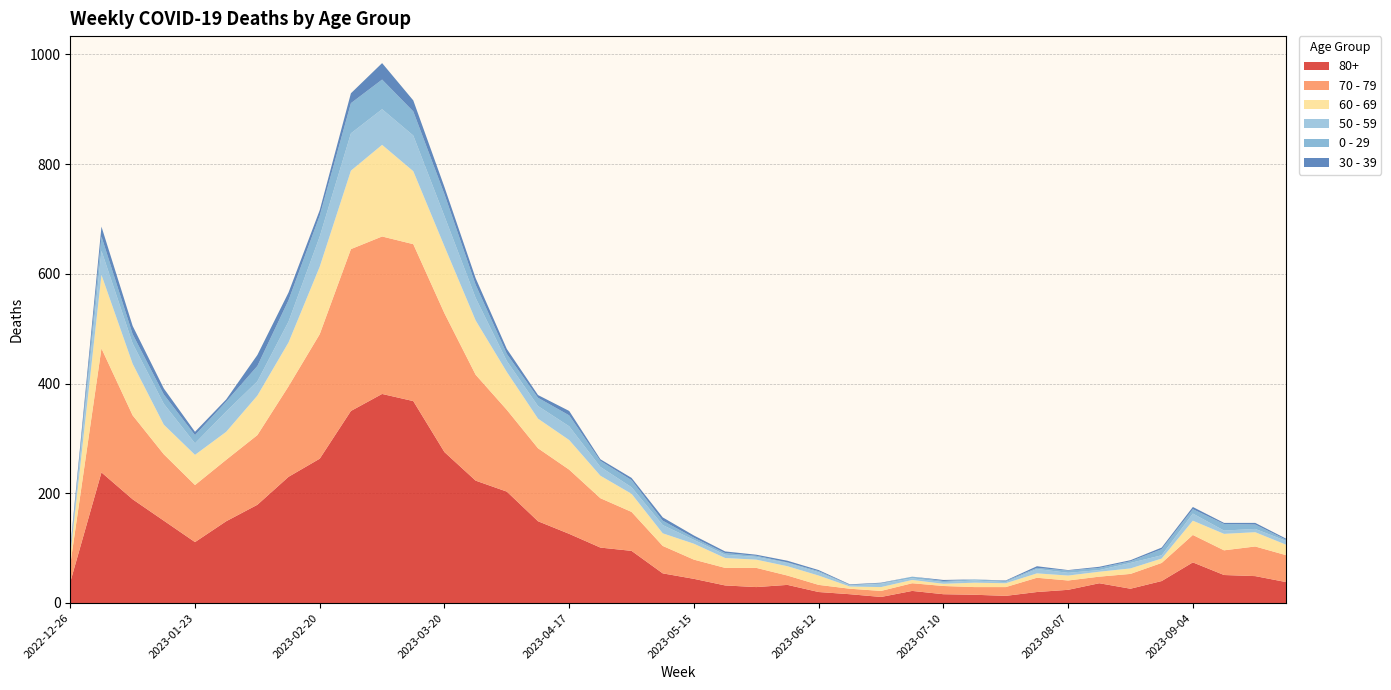

Reading right to left, list all the values displayed in this chart.

80+: 2023-09-25=38	2023-09-18=49	2023-09-11=51	2023-09-04=74	2023-08-28=40	2023-08-21=26	2023-08-14=36	2023-08-07=24	2023-07-31=20	2023-07-24=13	2023-07-17=15	2023-07-10=16	2023-07-03=22	2023-06-26=11	2023-06-19=16	2023-06-12=20	2023-06-05=33	2023-05-29=29	2023-05-22=32	2023-05-15=44	2023-05-08=54	2023-05-01=95	2023-04-24=101	2023-04-17=126	2023-04-10=149	2023-04-03=203	2023-03-27=223	2023-03-20=275	2023-03-13=368	2023-03-06=381	2023-02-27=350	2023-02-20=263	2023-02-13=230	2023-02-06=179	2023-01-30=149	2023-01-23=111	2023-01-16=150	2023-01-09=189	2023-01-02=238	2022-12-26=38
70 - 79: 2023-09-25=49	2023-09-18=54	2023-09-11=45	2023-09-04=50	2023-08-28=33	2023-08-21=27	2023-08-14=12	2023-08-07=17	2023-07-31=26	2023-07-24=16	2023-07-17=14	2023-07-10=15	2023-07-03=14	2023-06-26=11	2023-06-19=10	2023-06-12=13	2023-06-05=17	2023-05-29=35	2023-05-22=32	2023-05-15=35	2023-05-08=50	2023-05-01=71	2023-04-24=90	2023-04-17=117	2023-04-10=133	2023-04-03=149	2023-03-27=193	2023-03-20=253	2023-03-13=286	2023-03-06=287	2023-02-27=295	2023-02-20=227	2023-02-13=165	2023-02-06=127	2023-01-30=112	2023-01-23=104	2023-01-16=121	2023-01-09=153	2023-01-02=226	2022-12-26=32
60 - 69: 2023-09-25=19	2023-09-18=26	2023-09-11=30	2023-09-04=26	2023-08-28=8	2023-08-21=10	2023-08-14=9	2023-08-07=9	2023-07-31=8	2023-07-24=7	2023-07-17=8	2023-07-10=4	2023-07-03=6	2023-06-26=7	2023-06-19=4	2023-06-12=17	2023-06-05=17	2023-05-29=15	2023-05-22=18	2023-05-15=29	2023-05-08=23	2023-05-01=33	2023-04-24=41	2023-04-17=54	2023-04-10=54	2023-04-03=69	2023-03-27=99	2023-03-20=122	2023-03-13=133	2023-03-06=167	2023-02-27=143	2023-02-20=123	2023-02-13=80	2023-02-06=72	2023-01-30=51	2023-01-23=55	2023-01-16=54	2023-01-09=94	2023-01-02=134	2022-12-26=16
50 - 59: 2023-09-25=7	2023-09-18=6	2023-09-11=6	2023-09-04=13	2023-08-28=6	2023-08-21=10	2023-08-14=3	2023-08-07=5	2023-07-31=8	2023-07-24=2	2023-07-17=4	2023-07-10=3	2023-07-03=3	2023-06-26=6	2023-06-19=2	2023-06-12=6	2023-06-05=6	2023-05-29=5	2023-05-22=6	2023-05-15=7	2023-05-08=15	2023-05-01=12	2023-04-24=16	2023-04-17=25	2023-04-10=23	2023-04-03=20	2023-03-27=41	2023-03-20=55	2023-03-13=65	2023-03-06=65	2023-02-27=68	2023-02-20=55	2023-02-13=38	2023-02-06=26	2023-01-30=37	2023-01-23=21	2023-01-16=38	2023-01-09=37	2023-01-02=44	2022-12-26=5
0 - 29: 2023-09-25=2	2023-09-18=8	2023-09-11=12	2023-09-04=8	2023-08-28=11	2023-08-21=3	2023-08-14=4	2023-08-07=4	2023-07-31=2	2023-07-24=2	2023-07-17=2	2023-07-10=2	2023-07-03=3	2023-06-26=1	2023-06-19=1	2023-06-12=2	2023-06-05=1	2023-05-29=2	2023-05-22=3	2023-05-15=4	2023-05-08=8	2023-05-01=13	2023-04-24=11	2023-04-17=20	2023-04-10=15	2023-04-03=13	2023-03-27=24	2023-03-20=40	2023-03-13=44	2023-03-06=54	2023-02-27=55	2023-02-20=38	2023-02-13=39	2023-02-06=28	2023-01-30=18	2023-01-23=15	2023-01-16=17	2023-01-09=17	2023-01-02=26	2022-12-26=4
30 - 39: 2023-09-25=2	2023-09-18=3	2023-09-11=2	2023-09-04=4	2023-08-28=3	2023-08-21=2	2023-08-14=2	2023-08-07=1	2023-07-31=3	2023-07-24=1	2023-07-17=0	2023-07-10=2	2023-07-03=0	2023-06-26=1	2023-06-19=1	2023-06-12=2	2023-06-05=3	2023-05-29=2	2023-05-22=3	2023-05-15=4	2023-05-08=6	2023-05-01=4	2023-04-24=3	2023-04-17=8	2023-04-10=5	2023-04-03=9	2023-03-27=12	2023-03-20=13	2023-03-13=20	2023-03-06=30	2023-02-27=18	2023-02-20=10	2023-02-13=14	2023-02-06=20	2023-01-30=4	2023-01-23=6	2023-01-16=11	2023-01-09=15	2023-01-02=18	2022-12-26=5